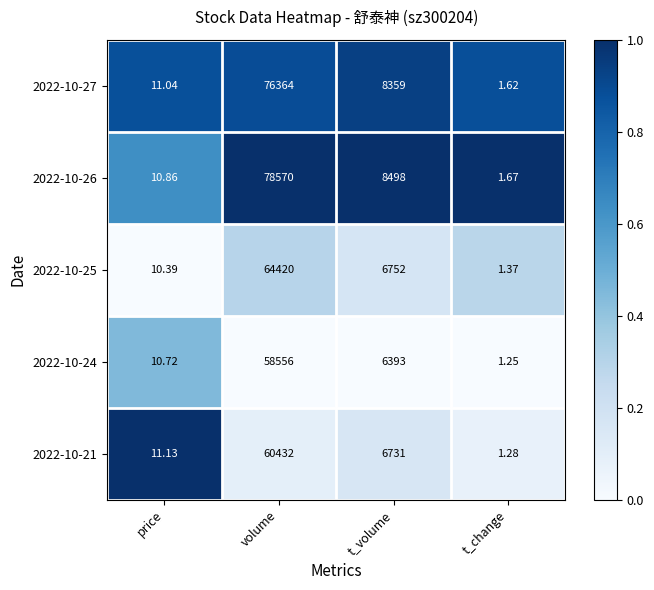

Rank the categories by 2022-10-26 value from lowest to highest.

t_change, price, t_volume, volume